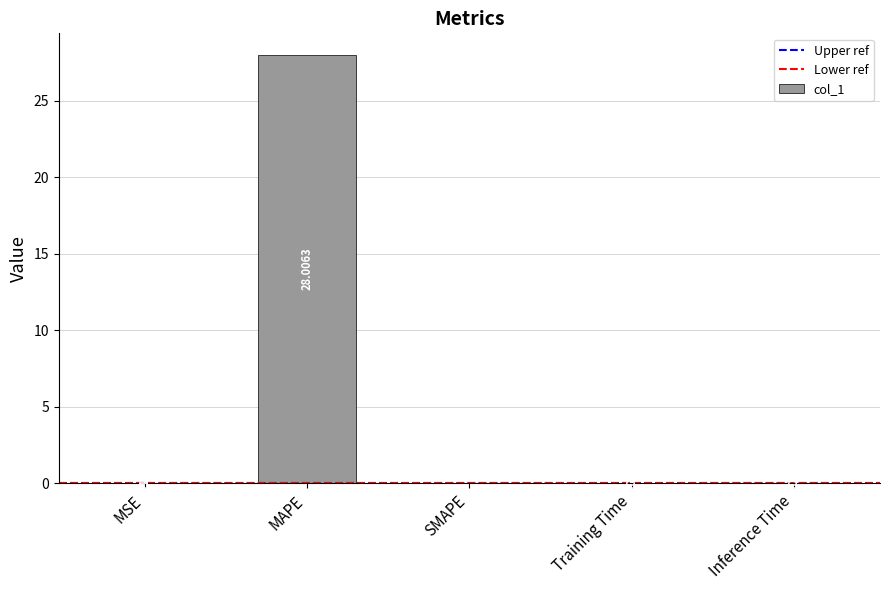

What is the change in value from MAPE to Inference Time?

-28.0